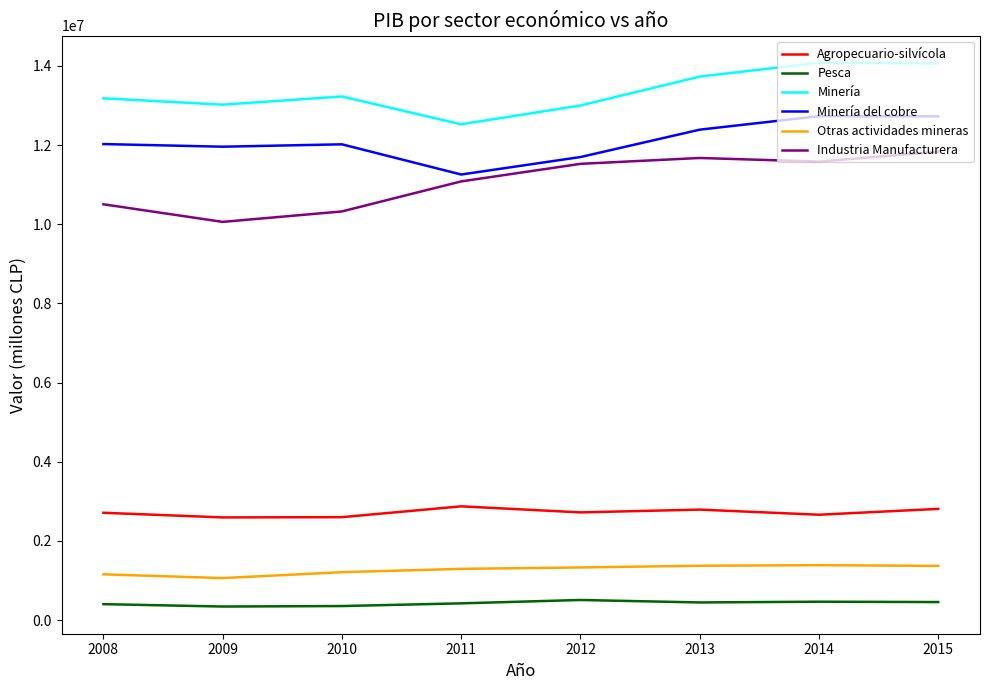

List the series in order of their peak value, highest first.

Minería, Minería del cobre, Industria Manufacturera, Agropecuario-silvícola, Otras actividades mineras, Pesca